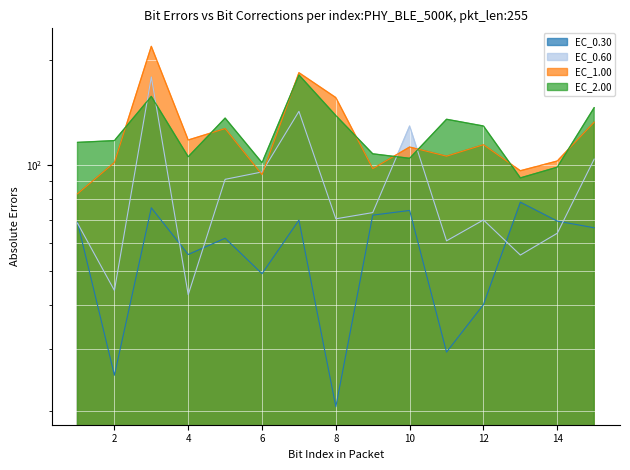

What is the difference between the EC_1.00 values at 11 and 8?

49.7